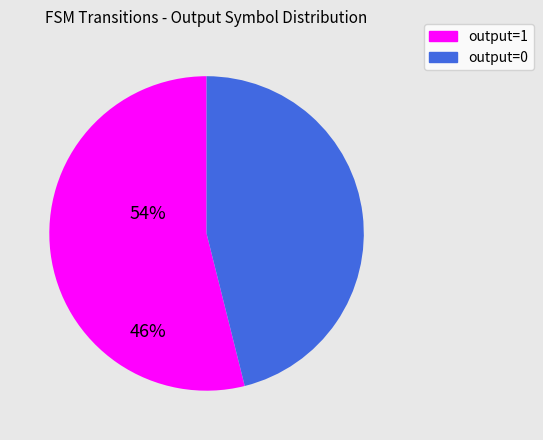

Count the number of slices in the pie.

2